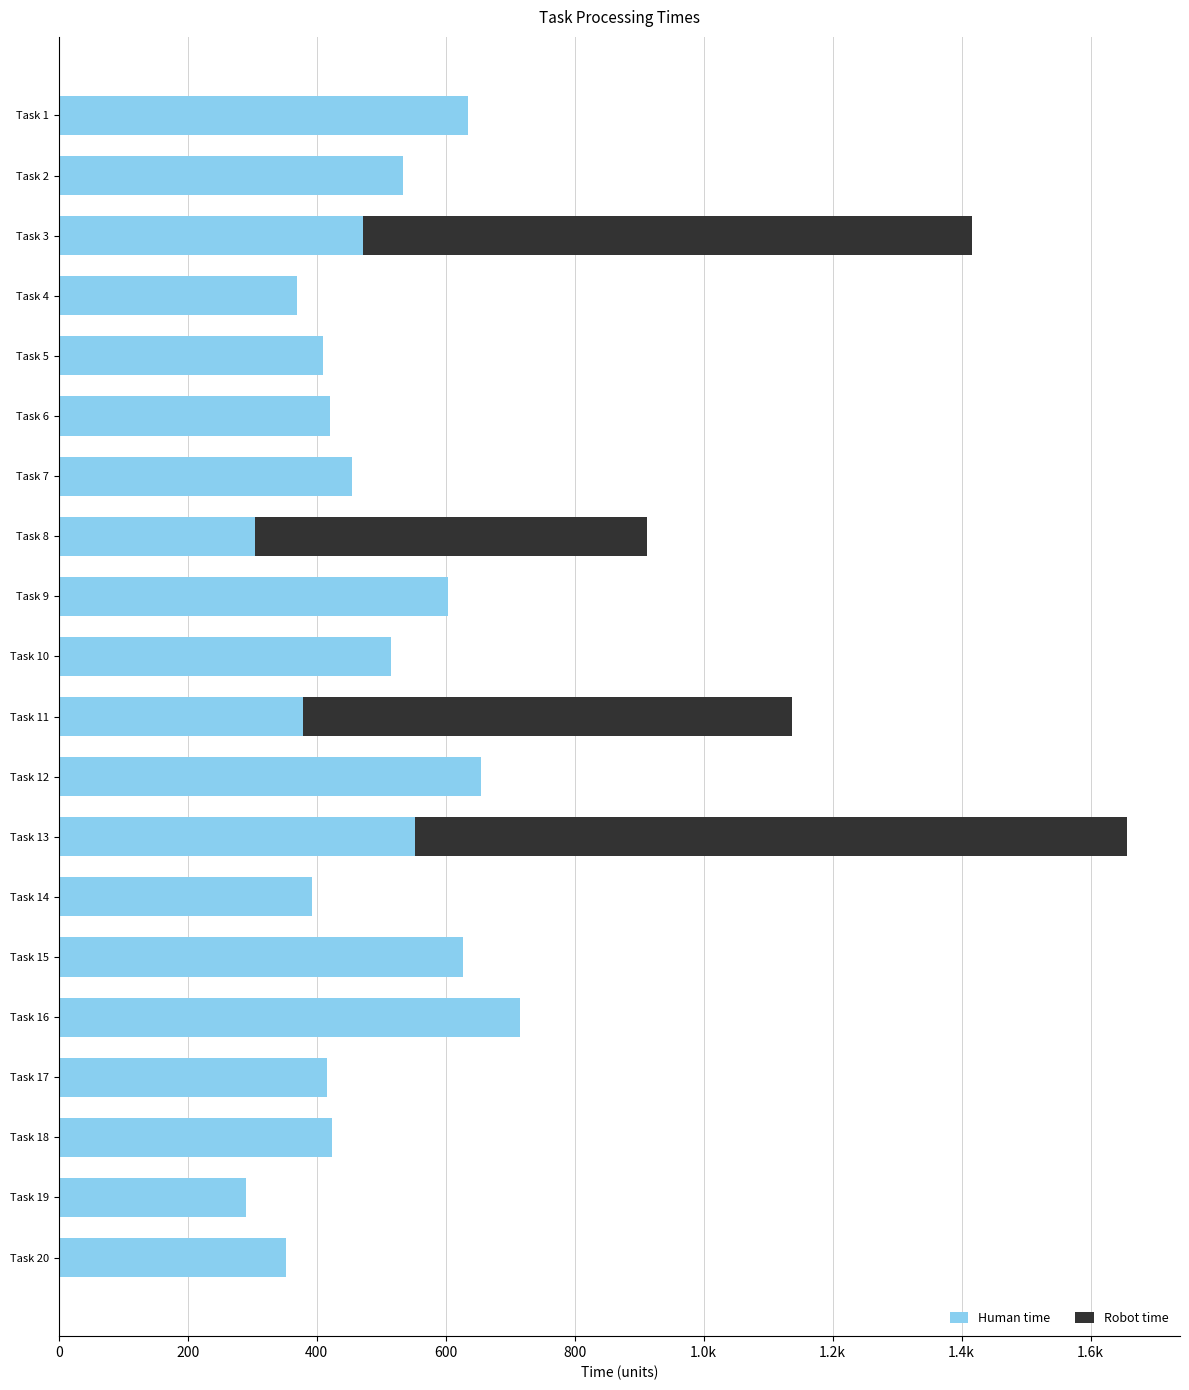

Reading left to right, extract all data points from this chart.

Human time: 635	534	472	370	410	421	455	304	603	515	379	655	552	392	627	715	416	423	291	353
Robot time: 0	0	944	0	0	0	0	608	0	0	758	0	1104	0	0	0	0	0	0	0